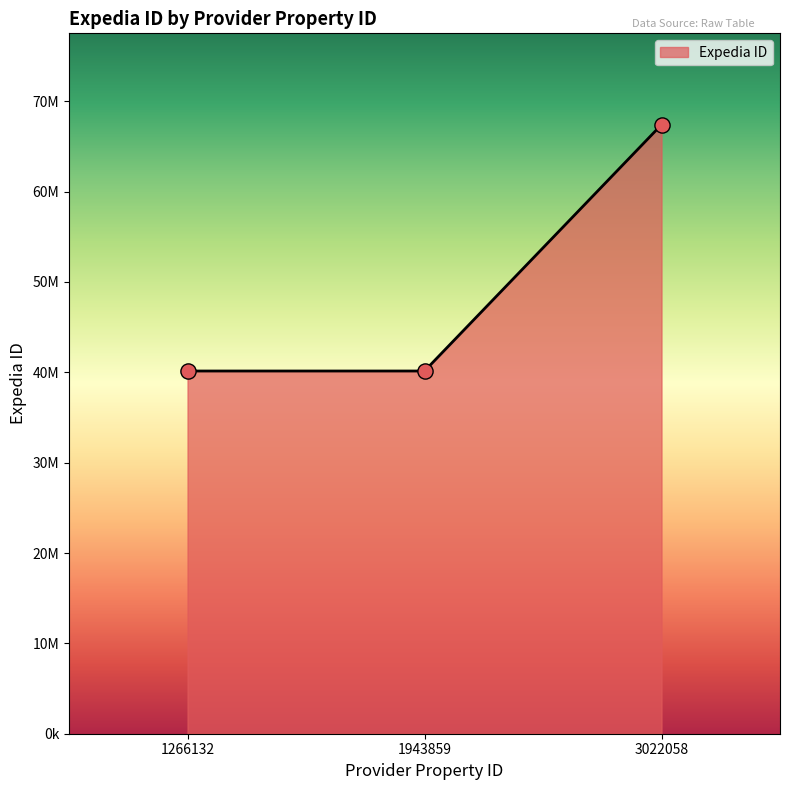

Is this an area chart (filled region under the line)?

Yes